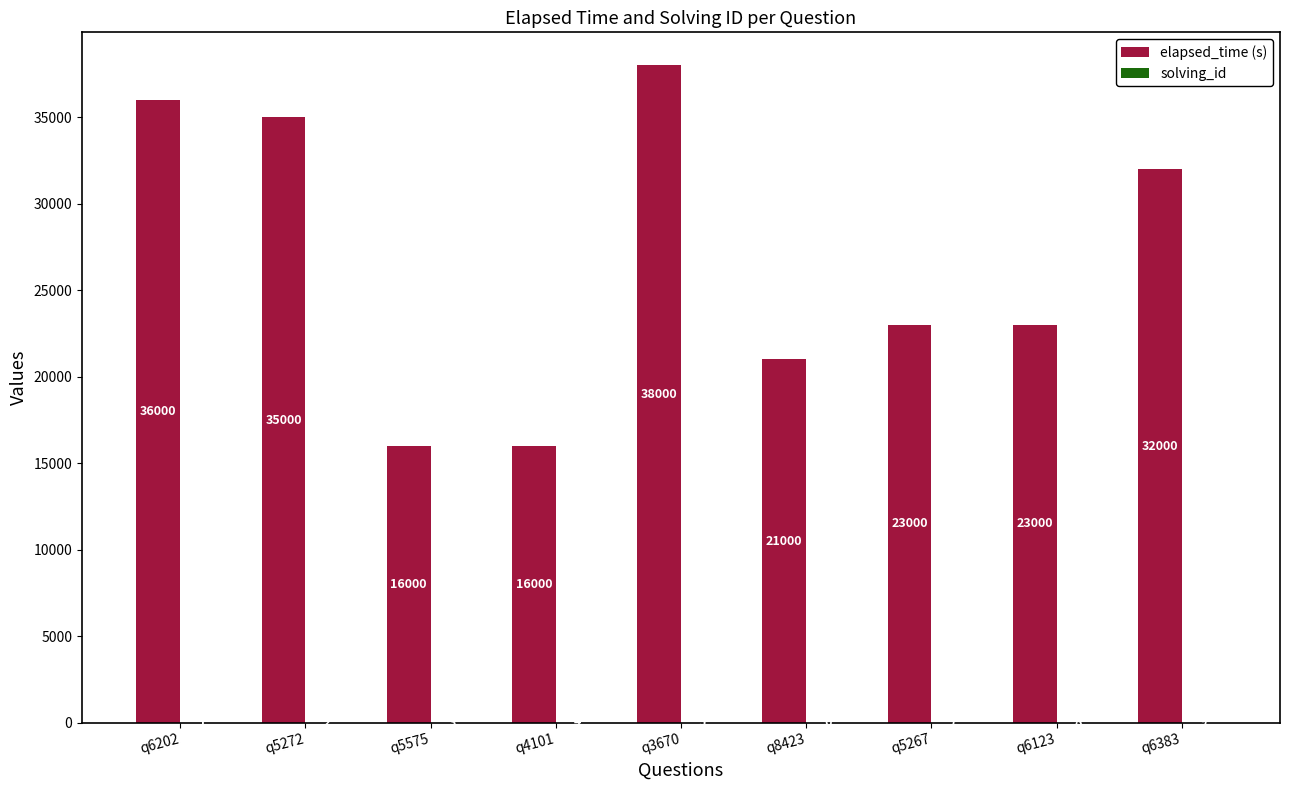

What is the sum of all elapsed_time (s) values?

240000